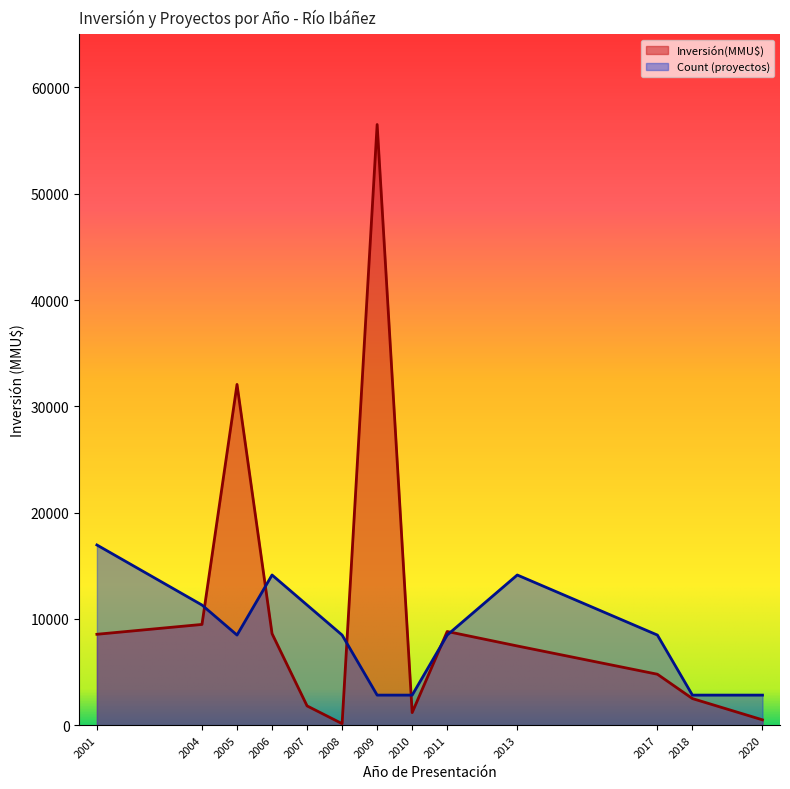

Rank the series by their maximum value, from lowest to highest.

Count (proyectos), Inversión(MMU$)